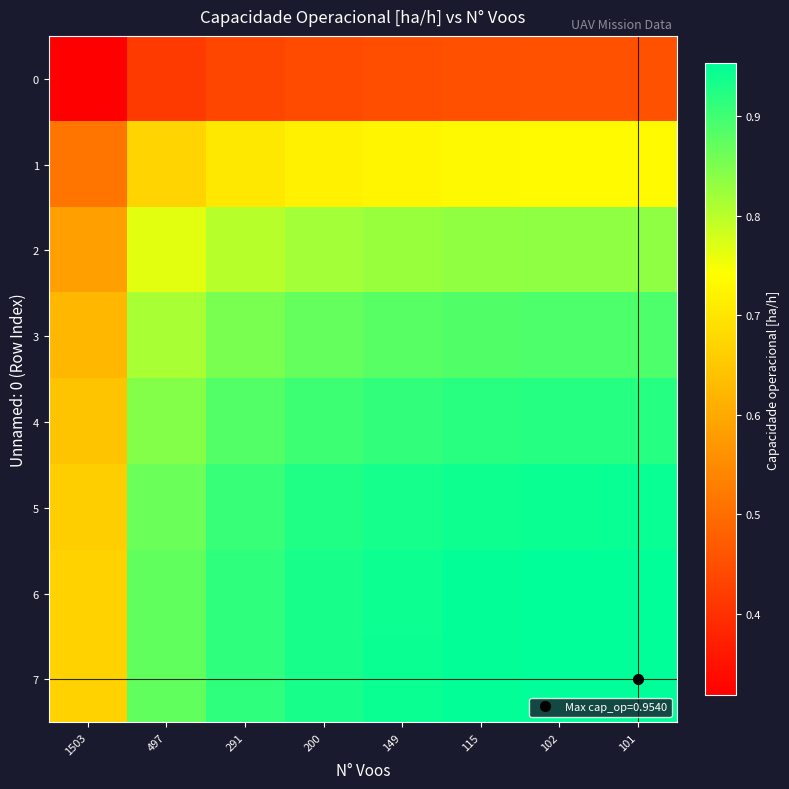

Which has a higher value, 102 or 291?

102